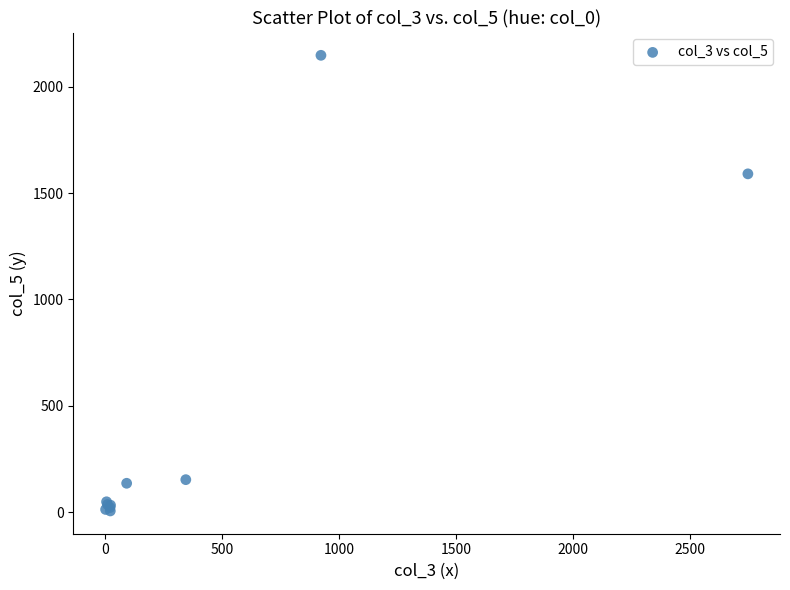

What Y value in the scatter plot is closest to 1076?

1590